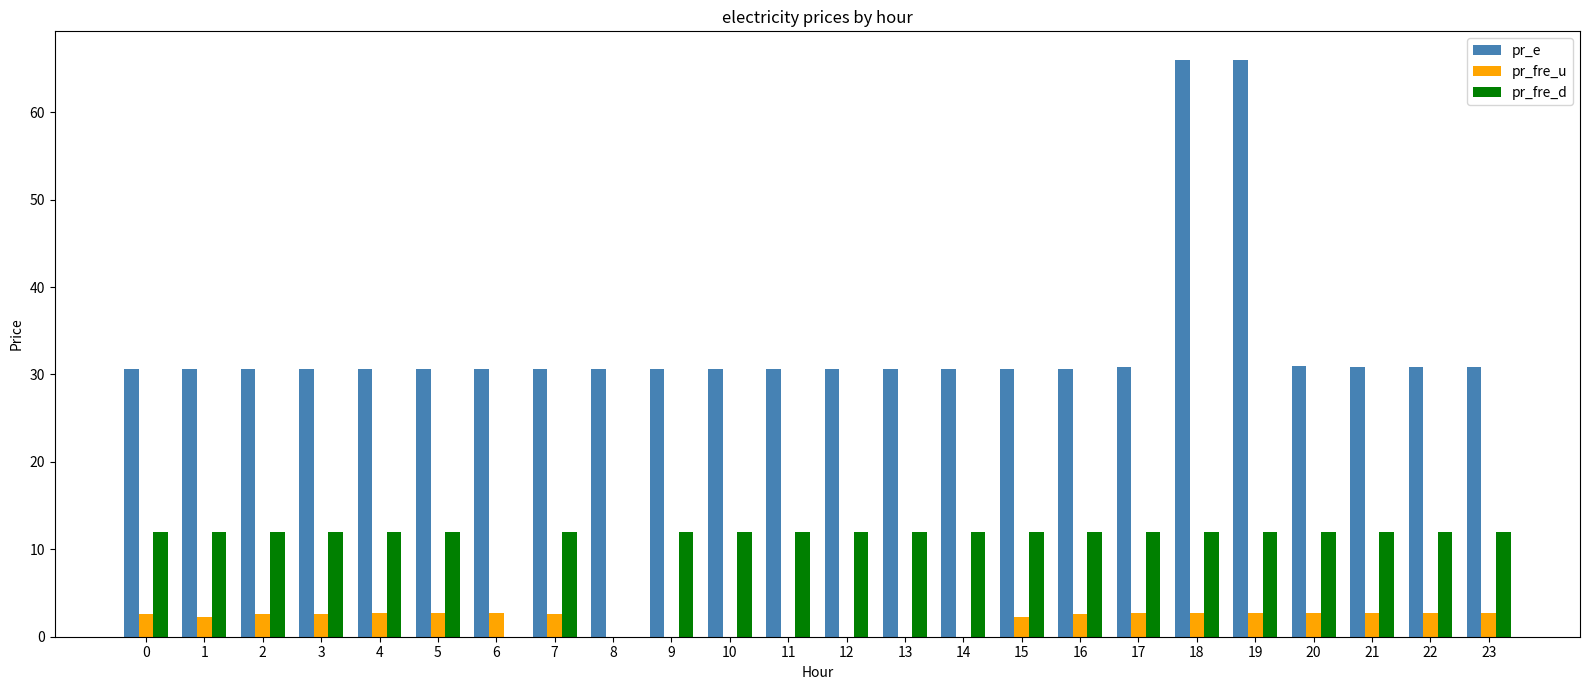

The value of pr_fre_d at 13 is 12.0. True or false?

True